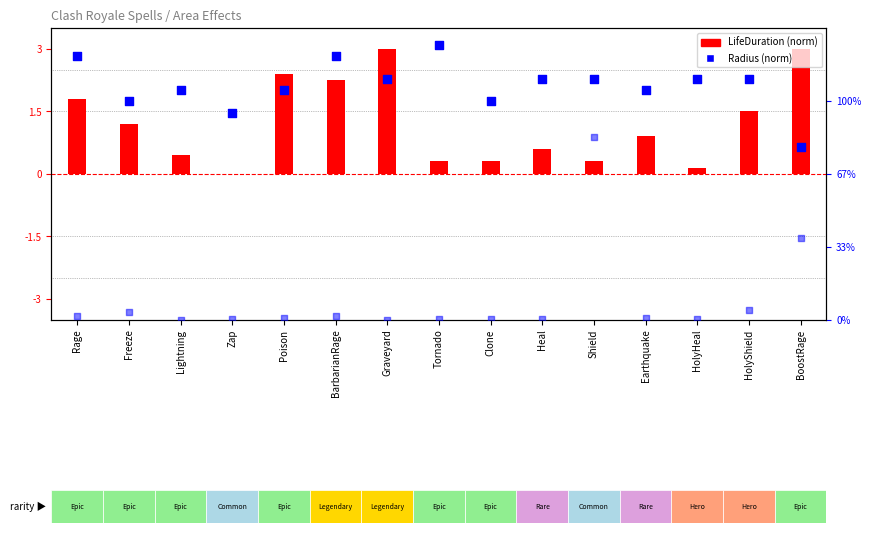

Which series has the widest spread of Y values?

LifeDuration (norm)